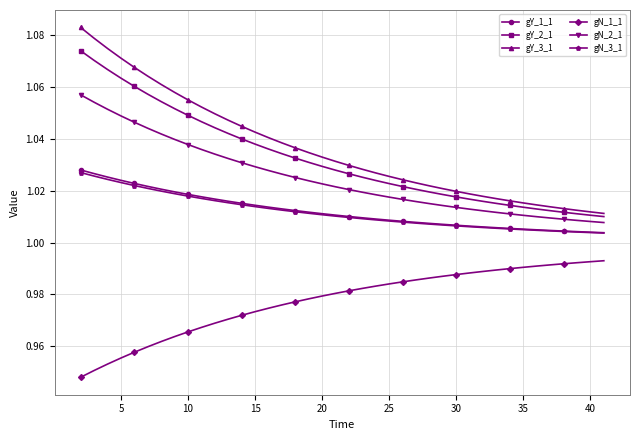

Count the gY_3_1 values in the range 1 to 2.

40